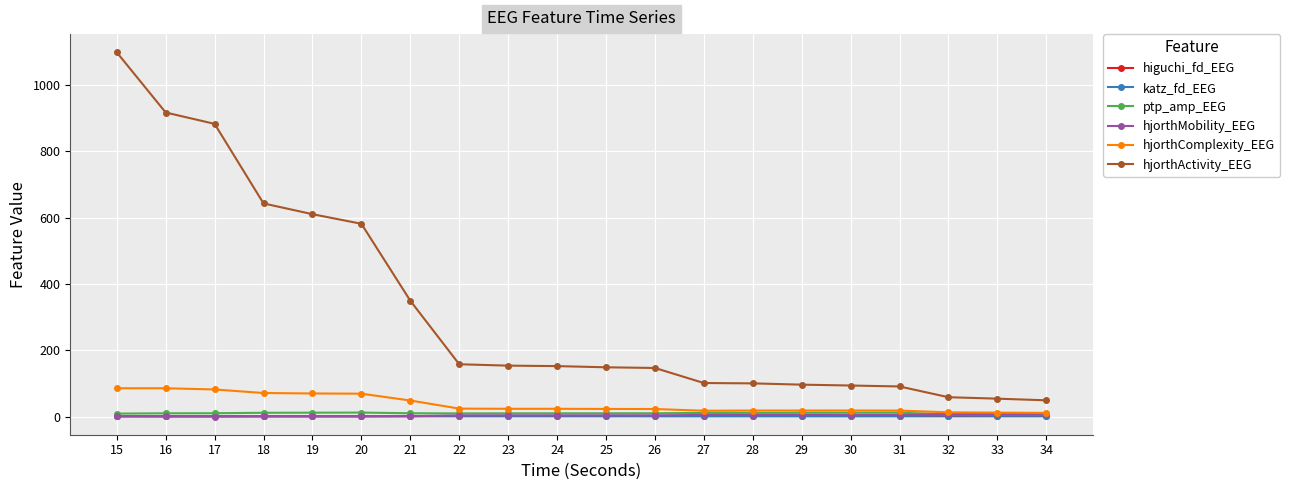

The hjorthActivity_EEG series shows 610.1 at 19. True or false?

True